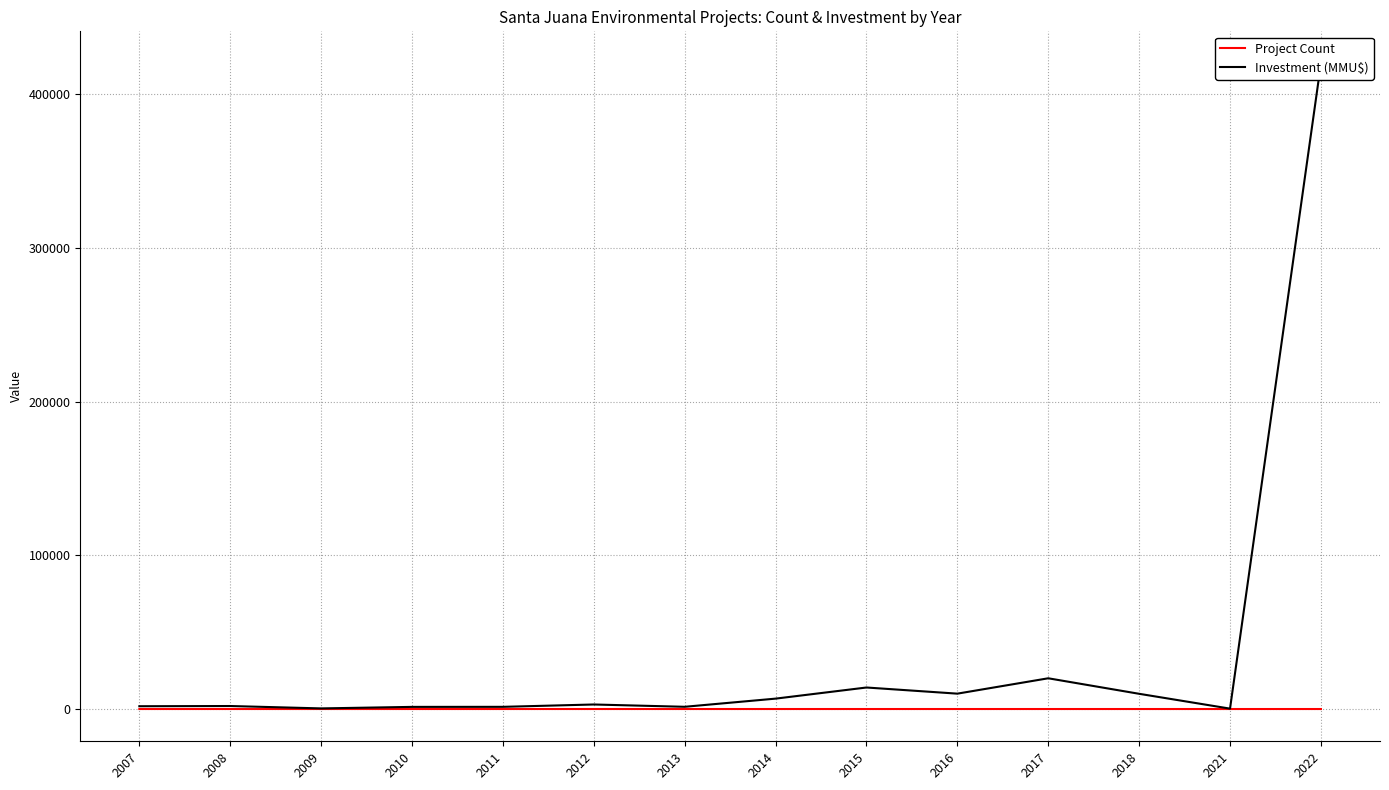

What is the total value across all series at 2013?

1452